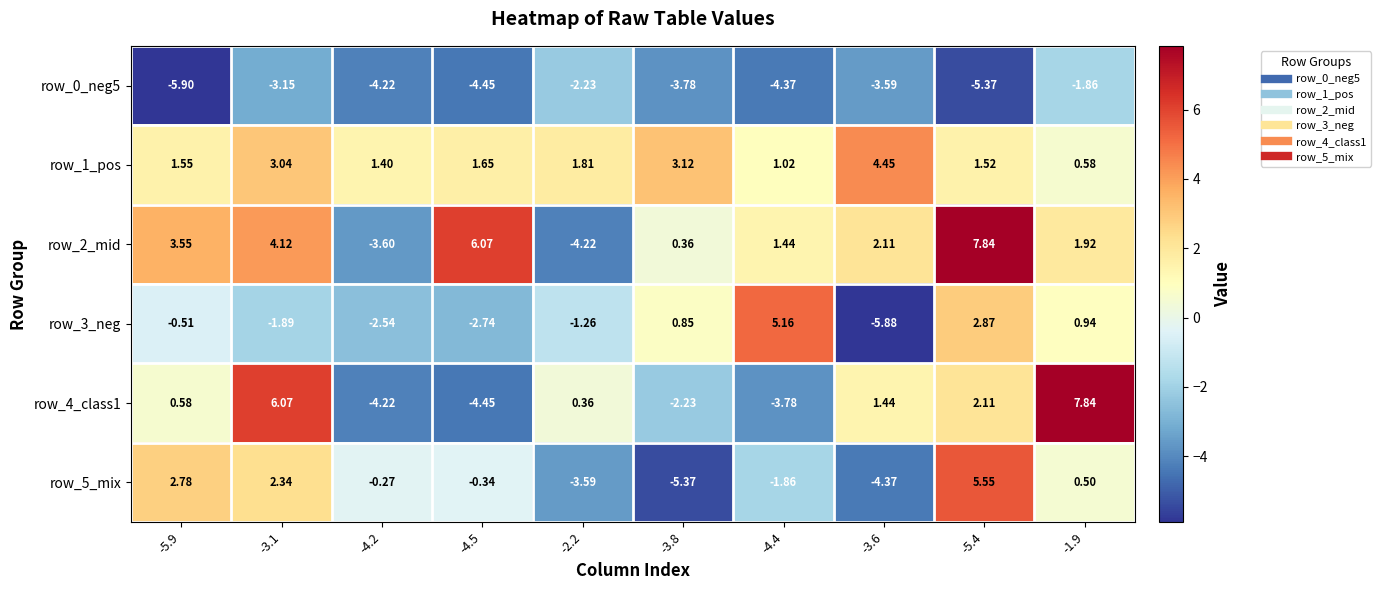

At how many categories does at least one series exceed -1?

10